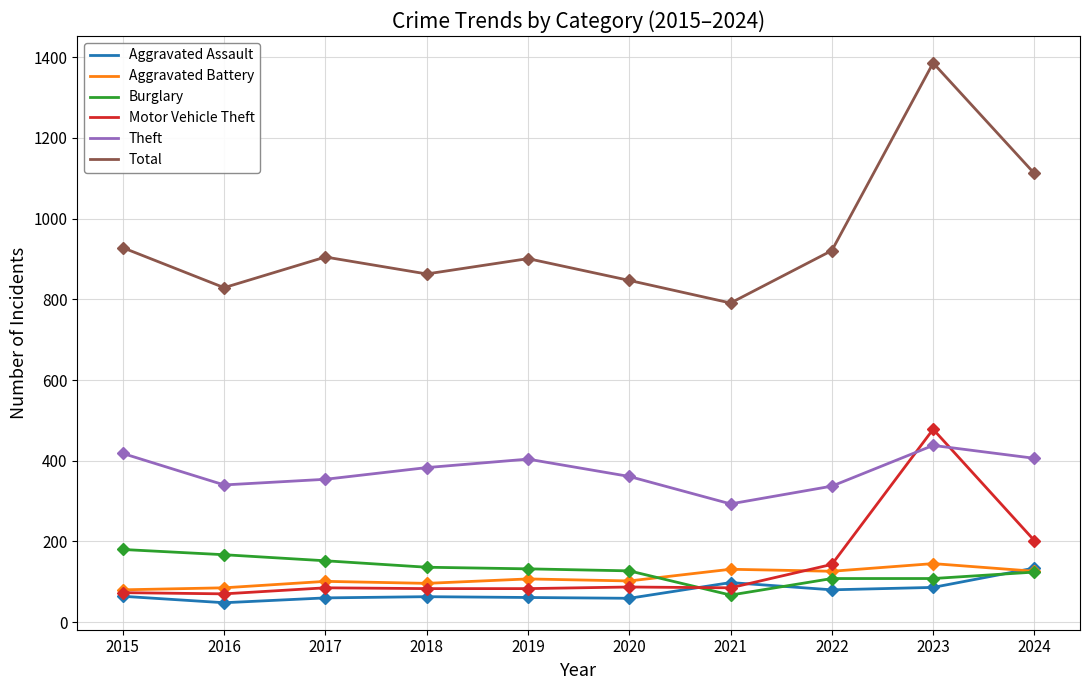

Does the chart have visible grid lines?

Yes